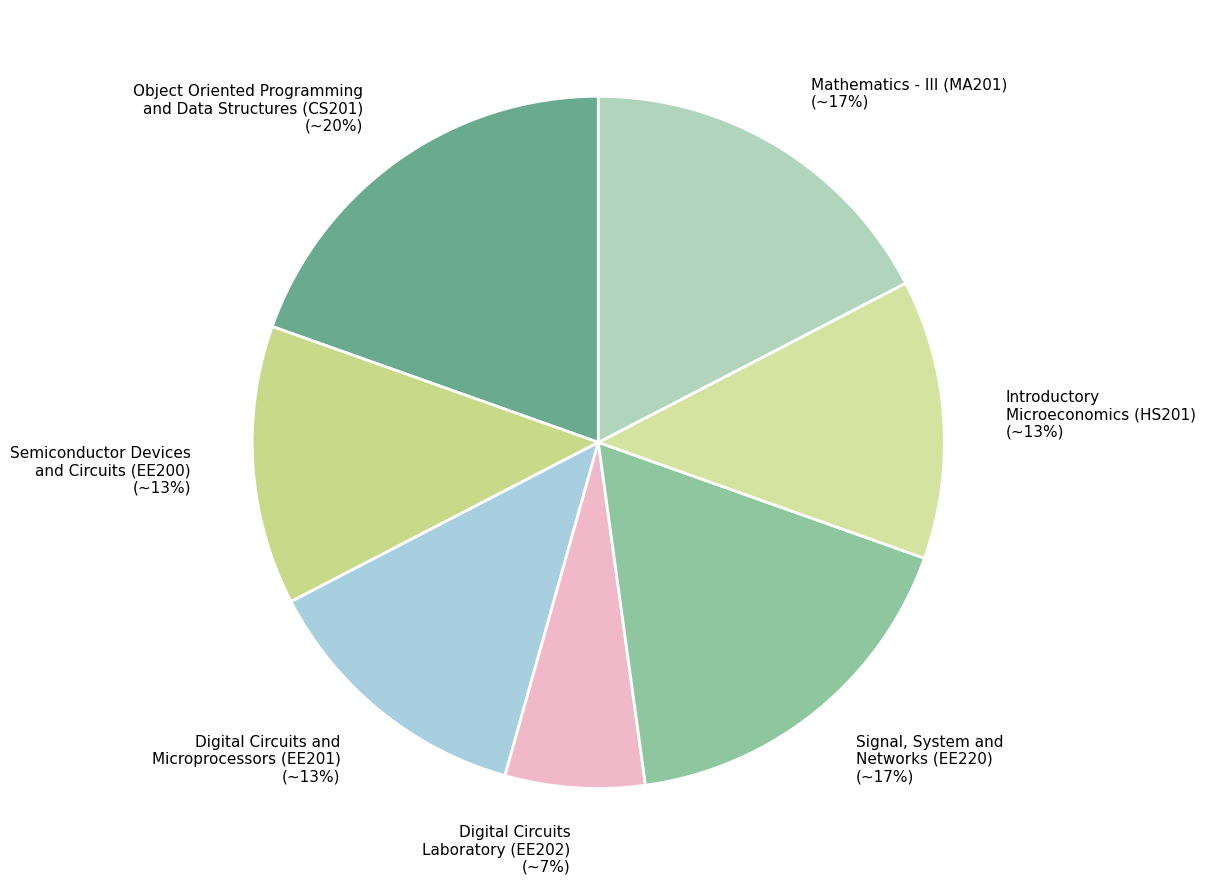

Count the number of slices in the pie.

7